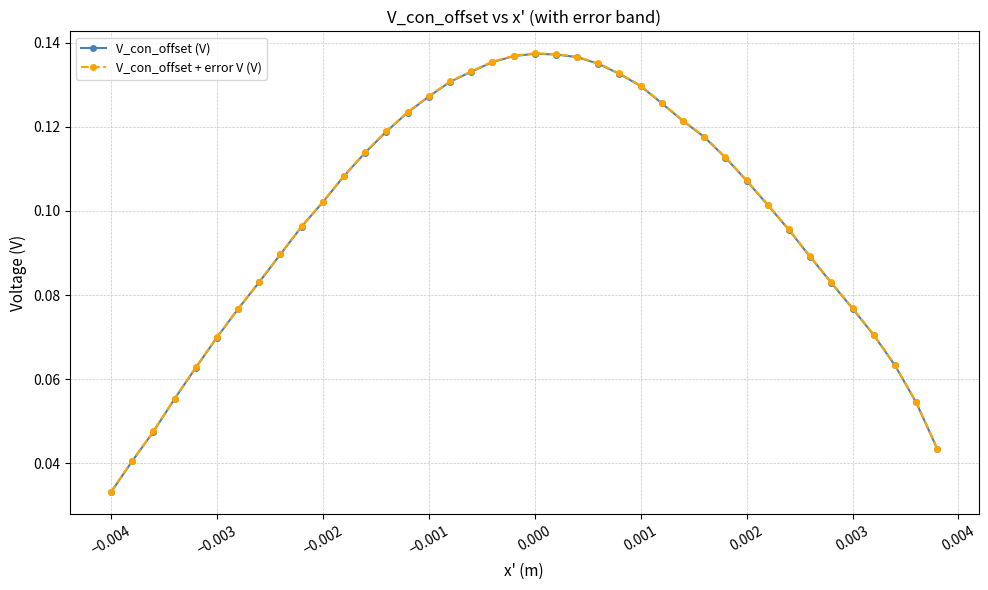

At how many categories does at least one series exceed 0?

40